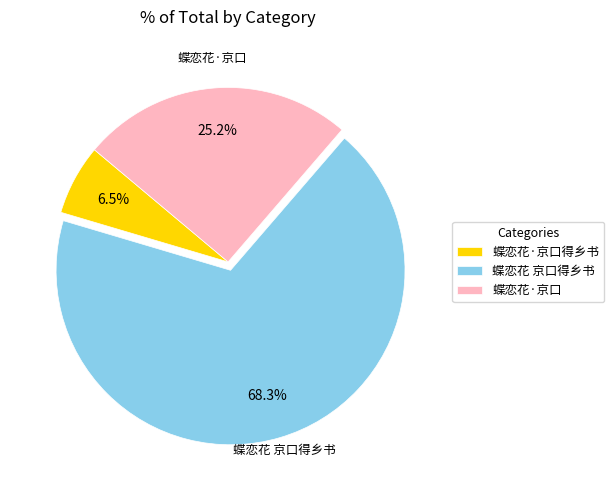

Rank the categories by value from highest to lowest.

蝶恋花 京口得乡书, 蝶恋花·京口, 蝶恋花·京口得乡书